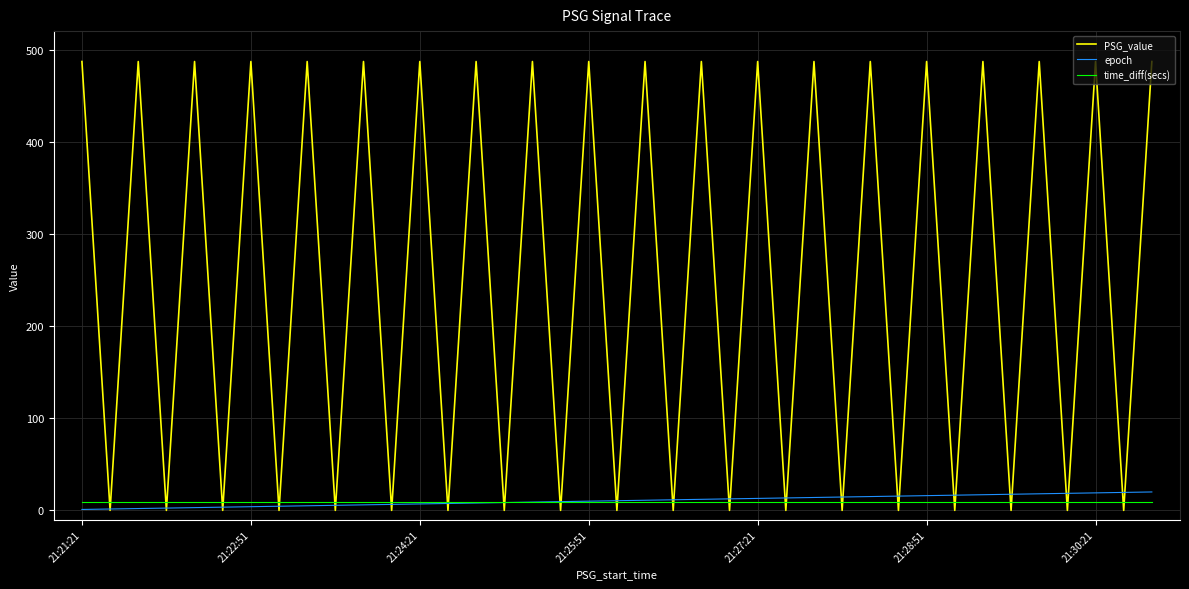

At which category does the chart reach its minimum across all series?

21:21:21